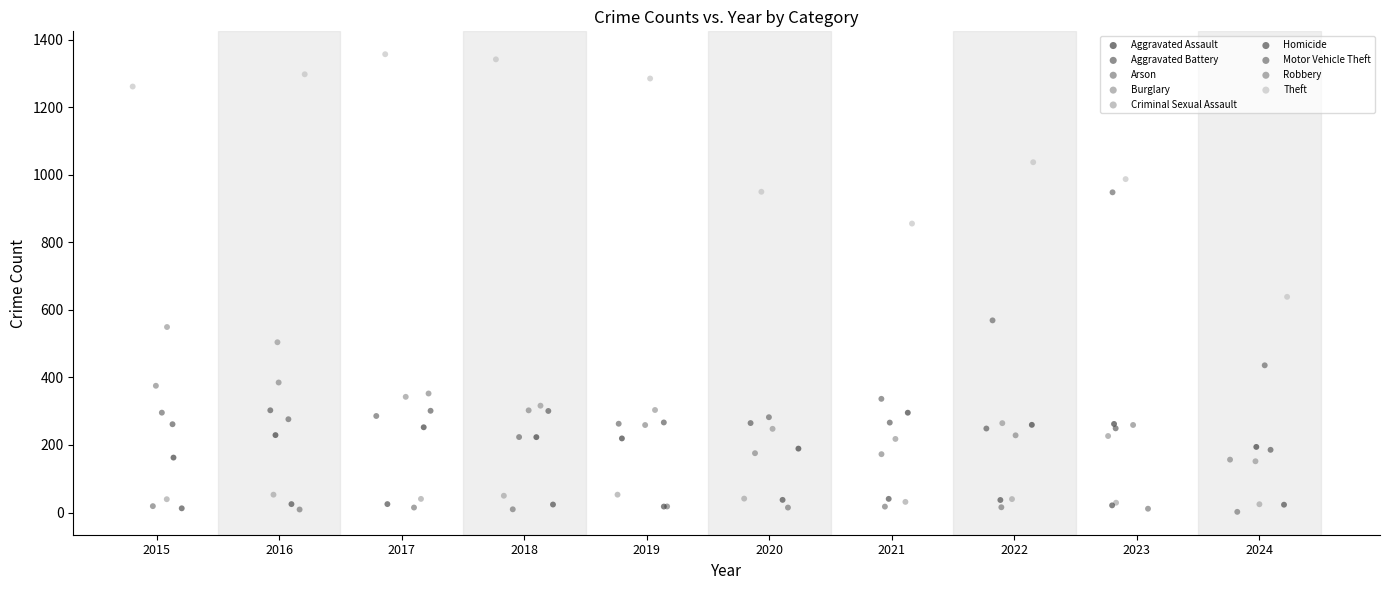

Which series contains the highest Y value?

Theft